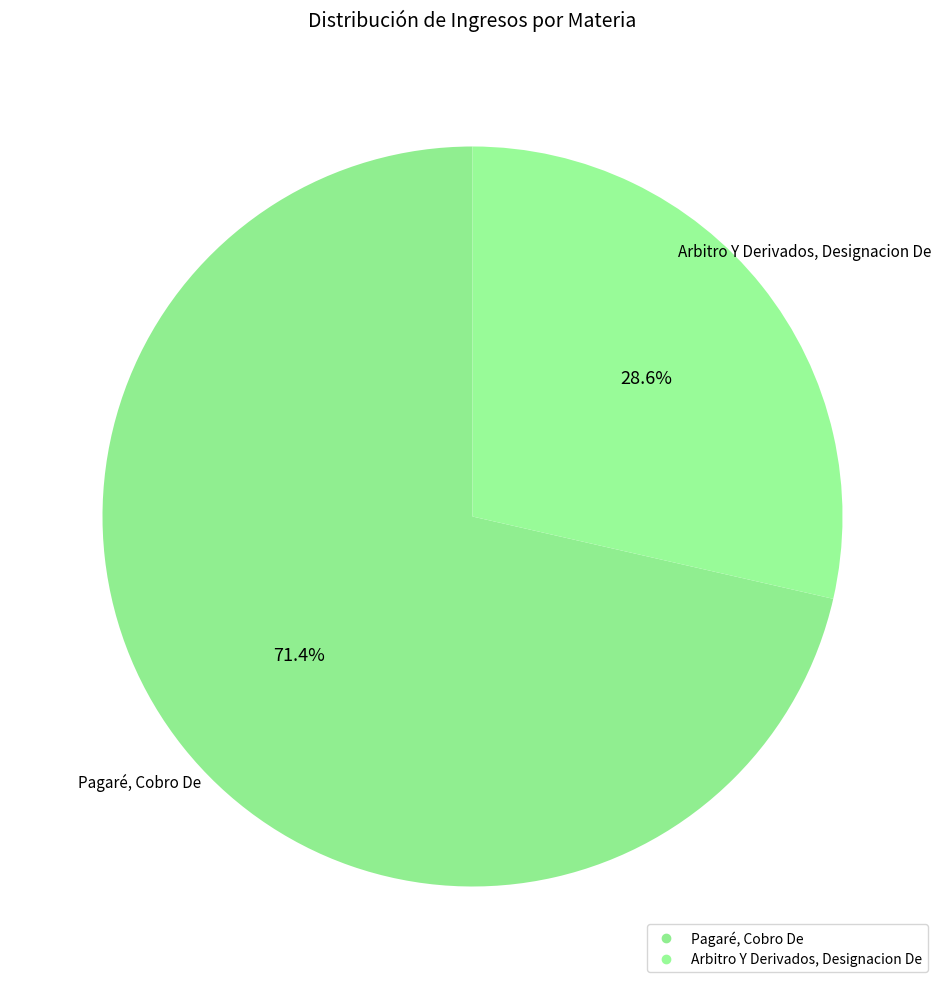

Is it true that Pagaré, Cobro De is 62% of the pie?

False